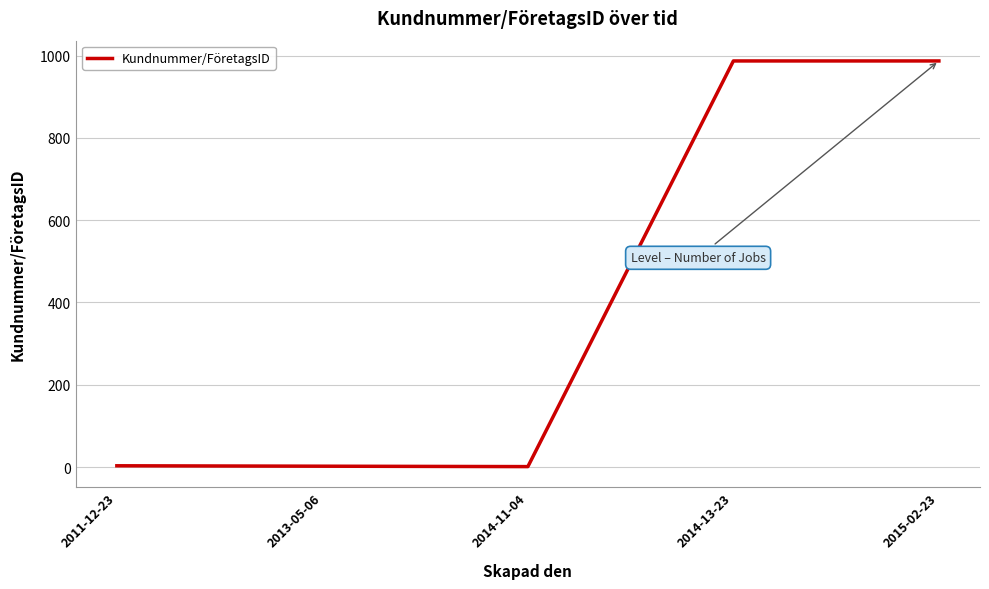

What is the minimum value shown in the chart?

1